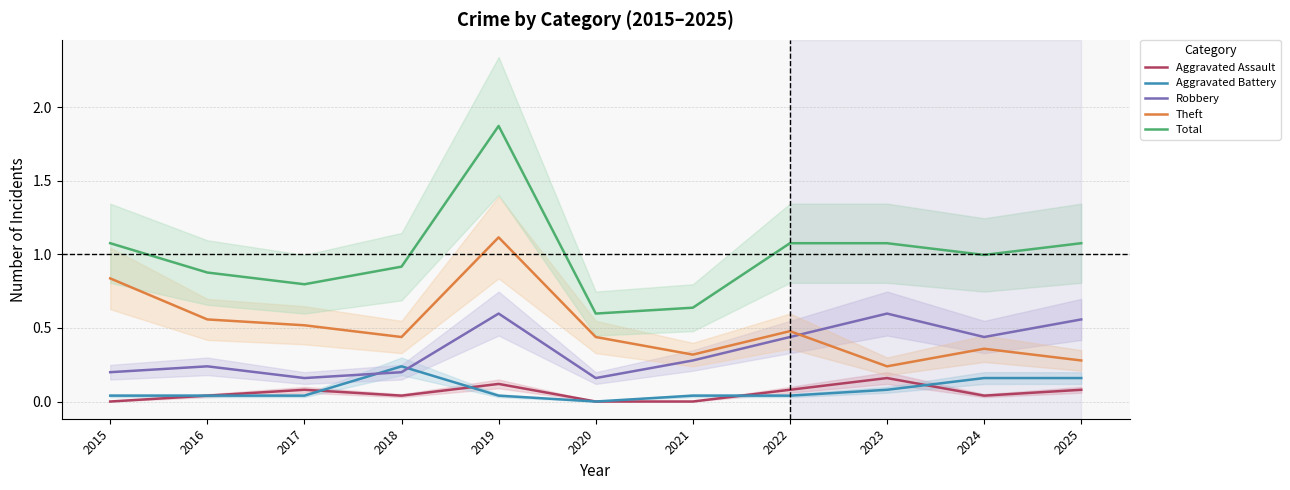

Reading left to right, extract all data points from this chart.

Aggravated Assault: 0.0	0.0	0.1	0.0	0.1	0.0	0.0	0.1	0.2	0.0	0.1
Aggravated Battery: 0.0	0.0	0.0	0.2	0.0	0.0	0.0	0.0	0.1	0.2	0.2
Robbery: 0.2	0.2	0.2	0.2	0.6	0.2	0.3	0.4	0.6	0.4	0.6
Theft: 0.8	0.6	0.5	0.4	1.1	0.4	0.3	0.5	0.2	0.4	0.3
Total: 1.1	0.9	0.8	0.9	1.9	0.6	0.6	1.1	1.1	1.0	1.1